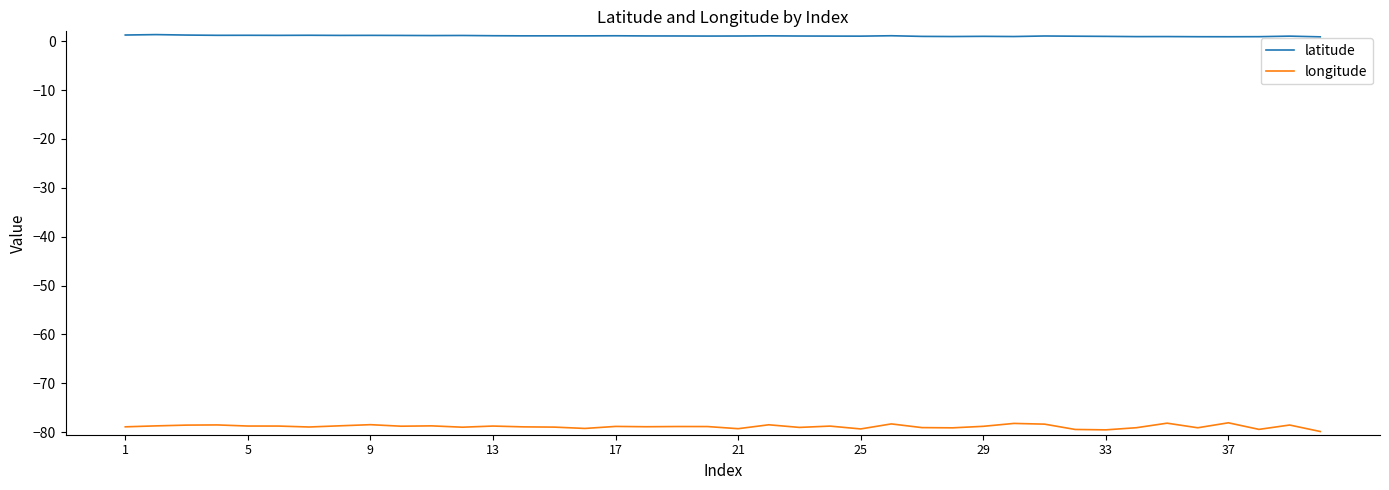

True or false: latitude and longitude intersect in this chart.

False